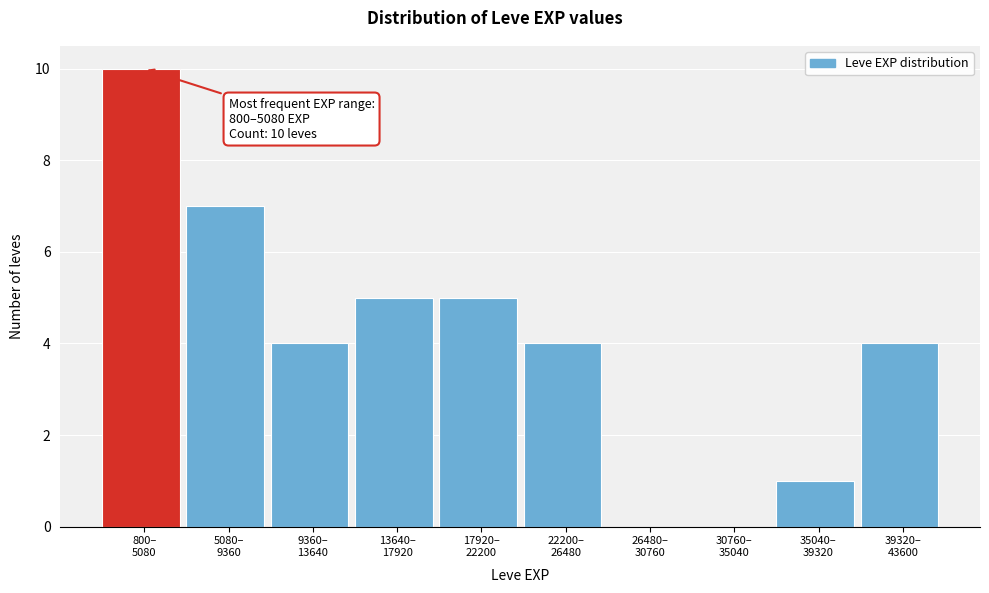

What is the greatest value displayed?

10